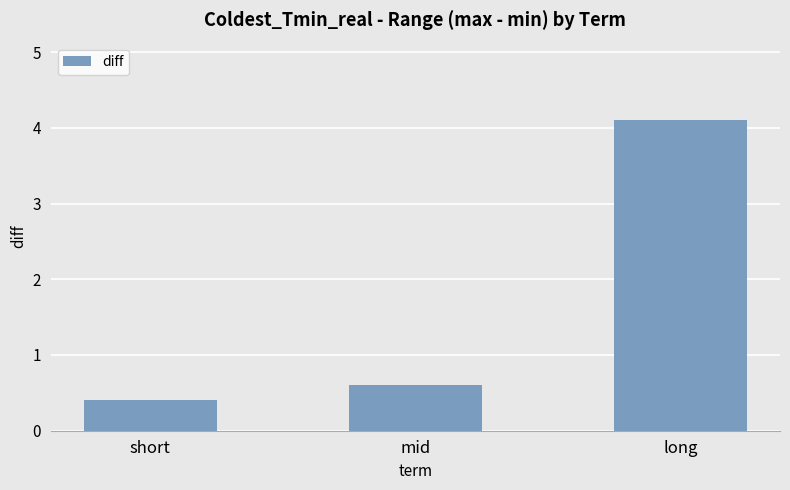

What is the average value?

1.7